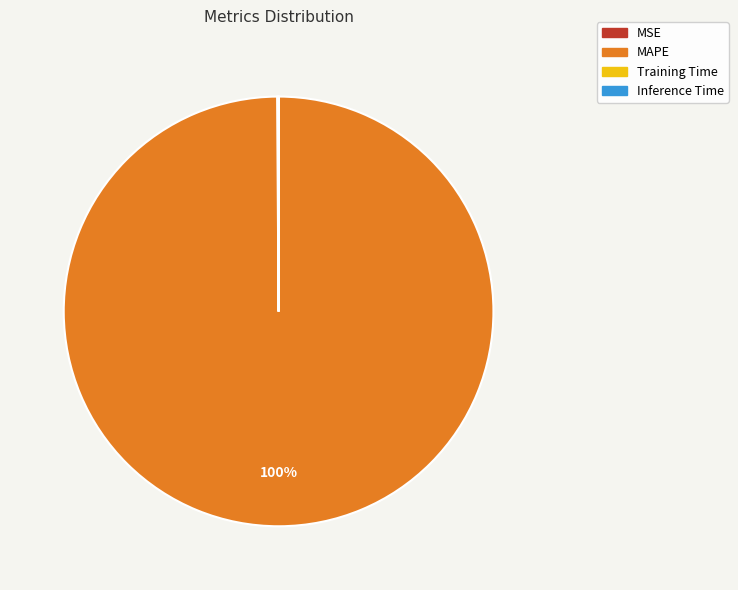

Is it true that MAPE is 89% of the pie?

False